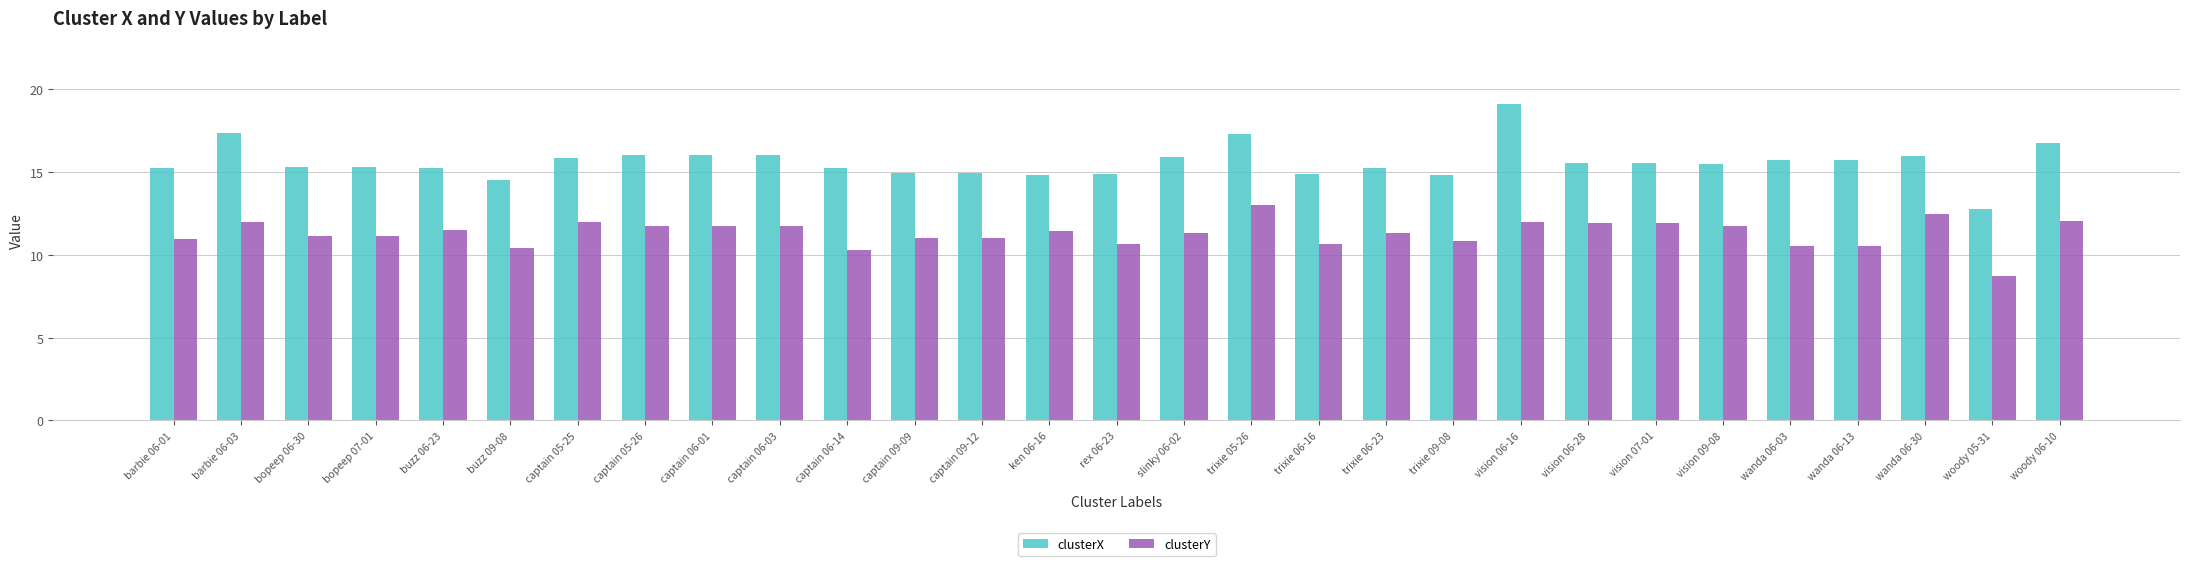

How many distinct data groups are displayed?

2